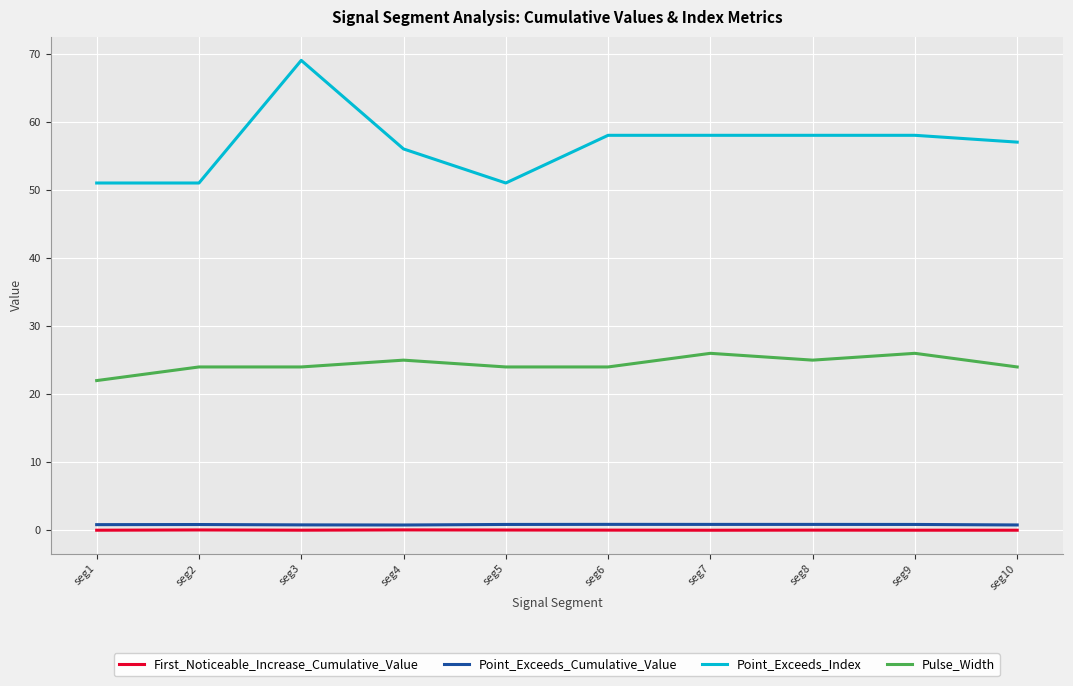

What is the highest value of the Point_Exceeds_Index series?

69.0